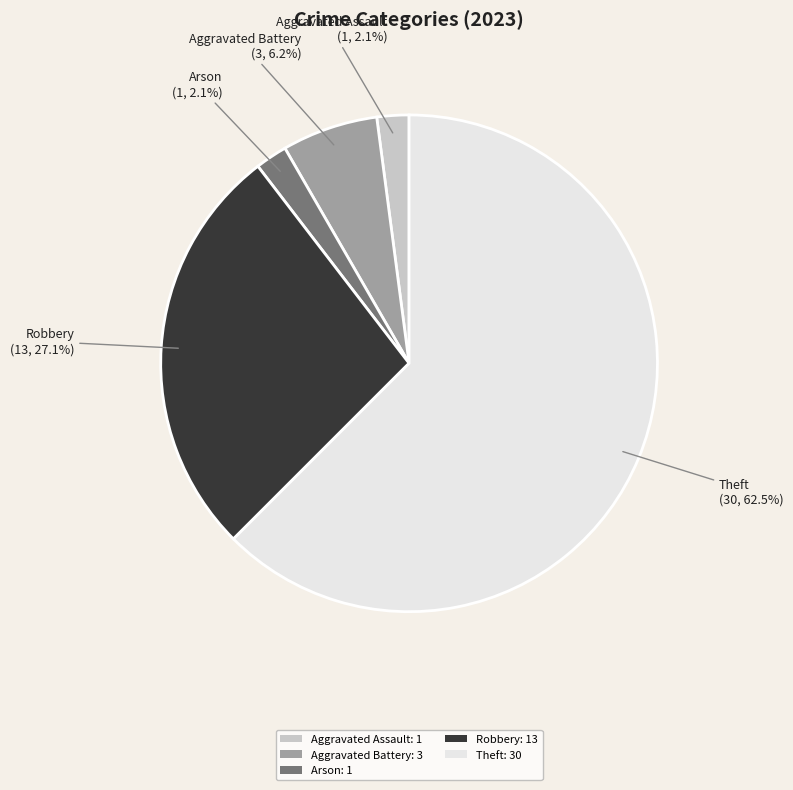

What portion of the pie excludes Robbery: 13?

72.9%